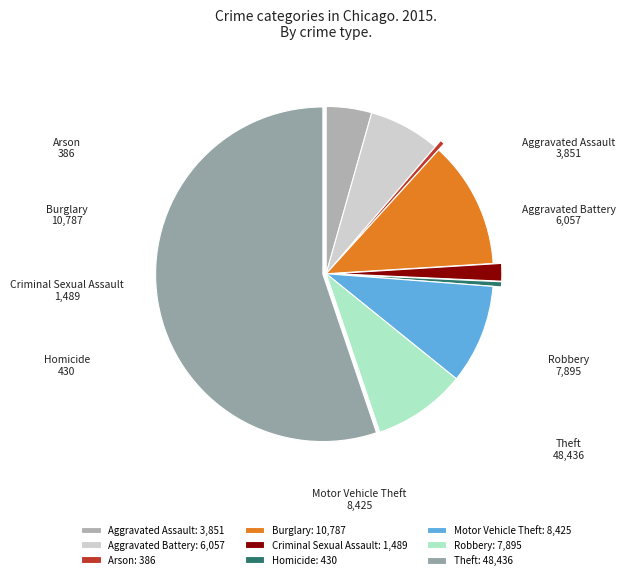

Which has a higher value, Motor Vehicle Theft or Homicide?

Motor Vehicle Theft